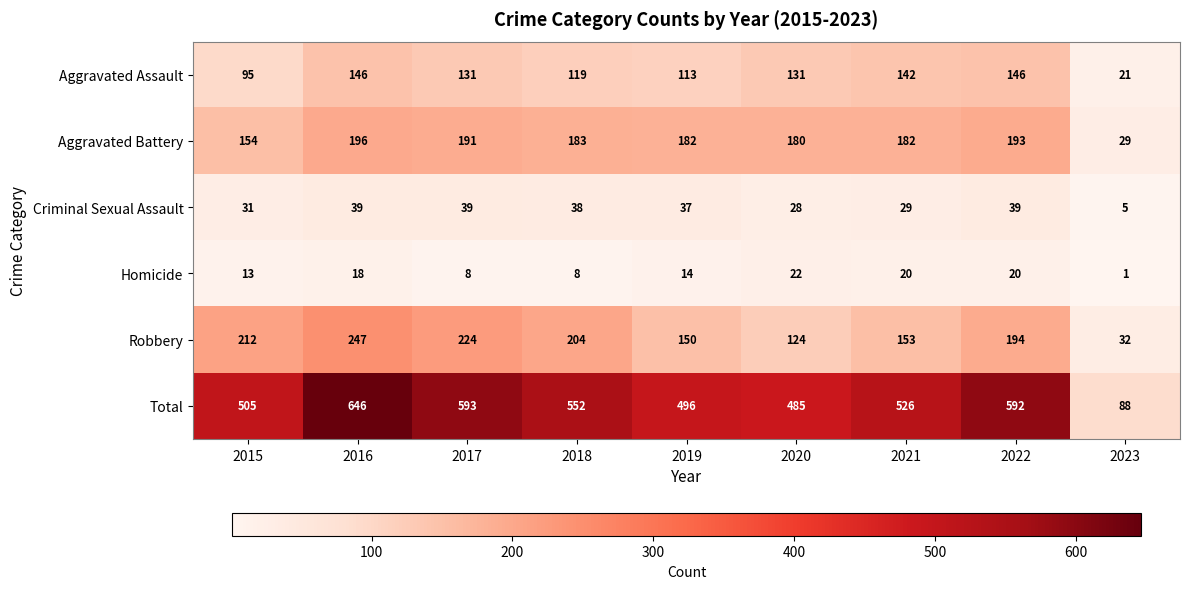

What is the average value of the Total series?

498